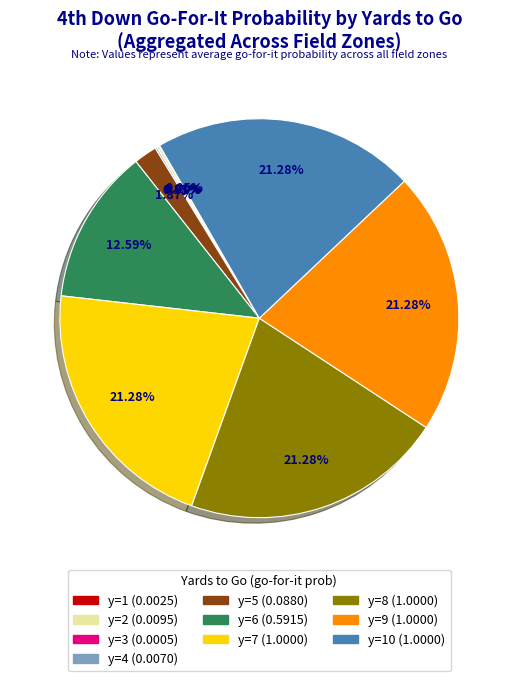

Is there any slice that represents more than half of the pie?

No